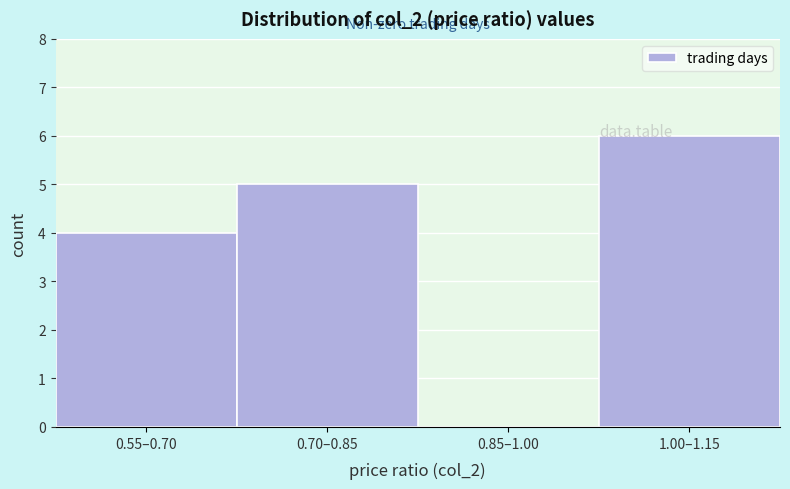

Reading left to right, extract all data points from this chart.

0.55–0.70=4	0.70–0.85=5	0.85–1.00=0	1.00–1.15=6